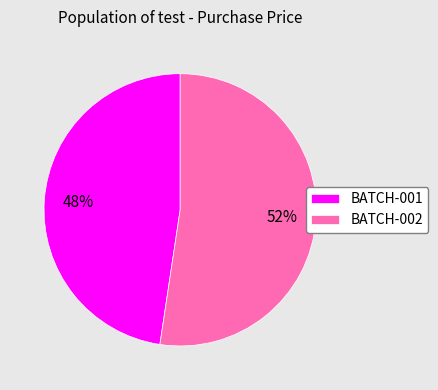

What percentage is the BATCH-001 slice, to the nearest percent?

48%